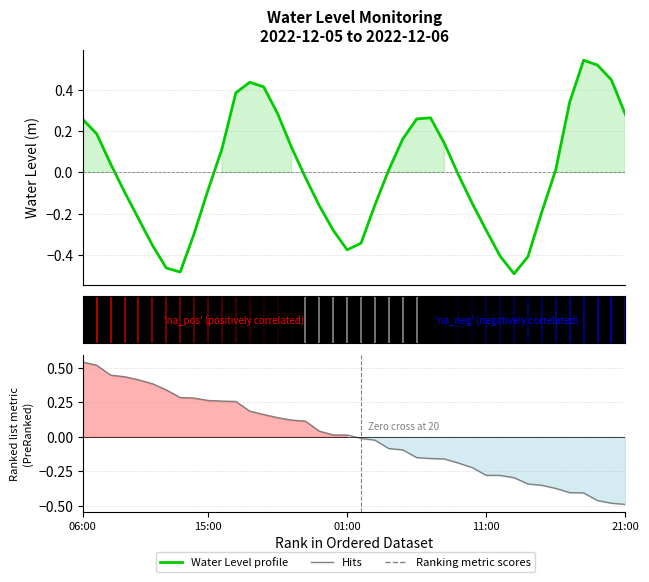

Does the chart display data point markers on the line(s)?

No